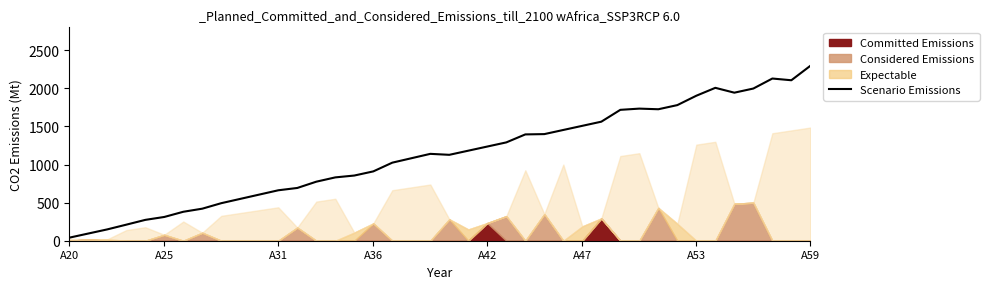

What is the difference between the maximum and minimum values?

2255.0